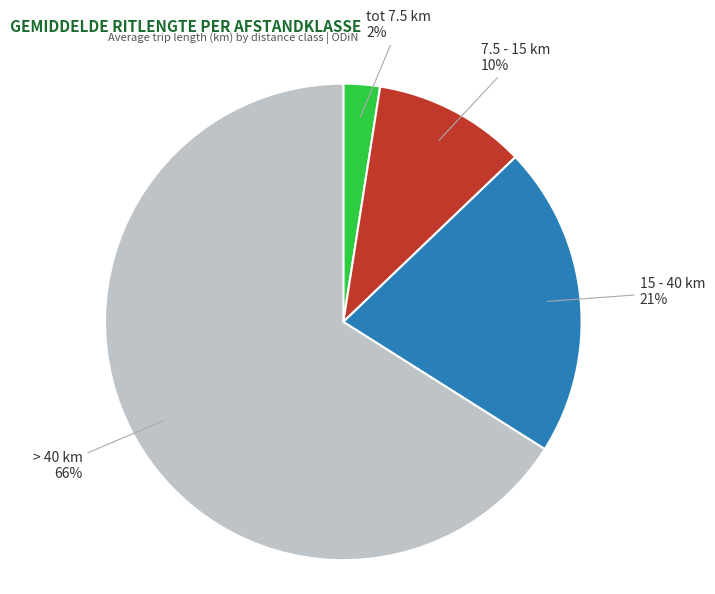

Count the number of slices in the pie.

4